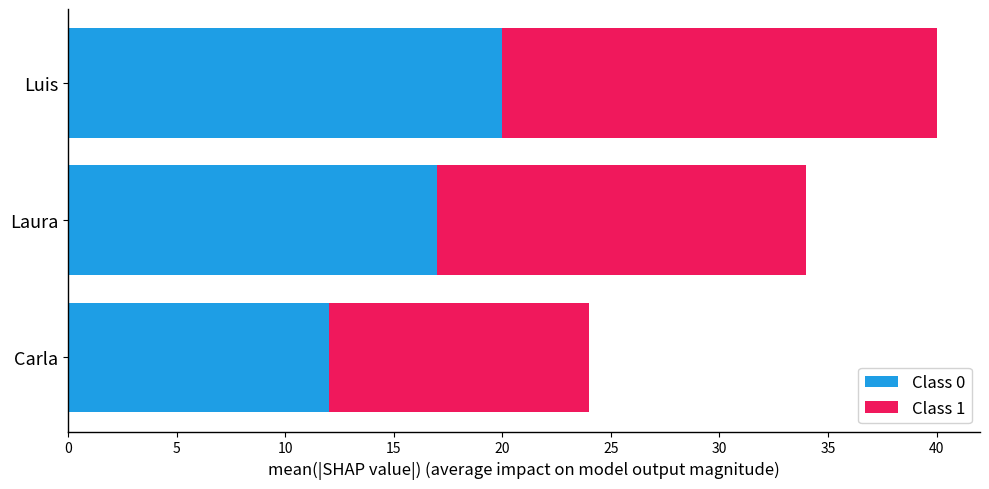

What is the sum of all Class 0 values?

49